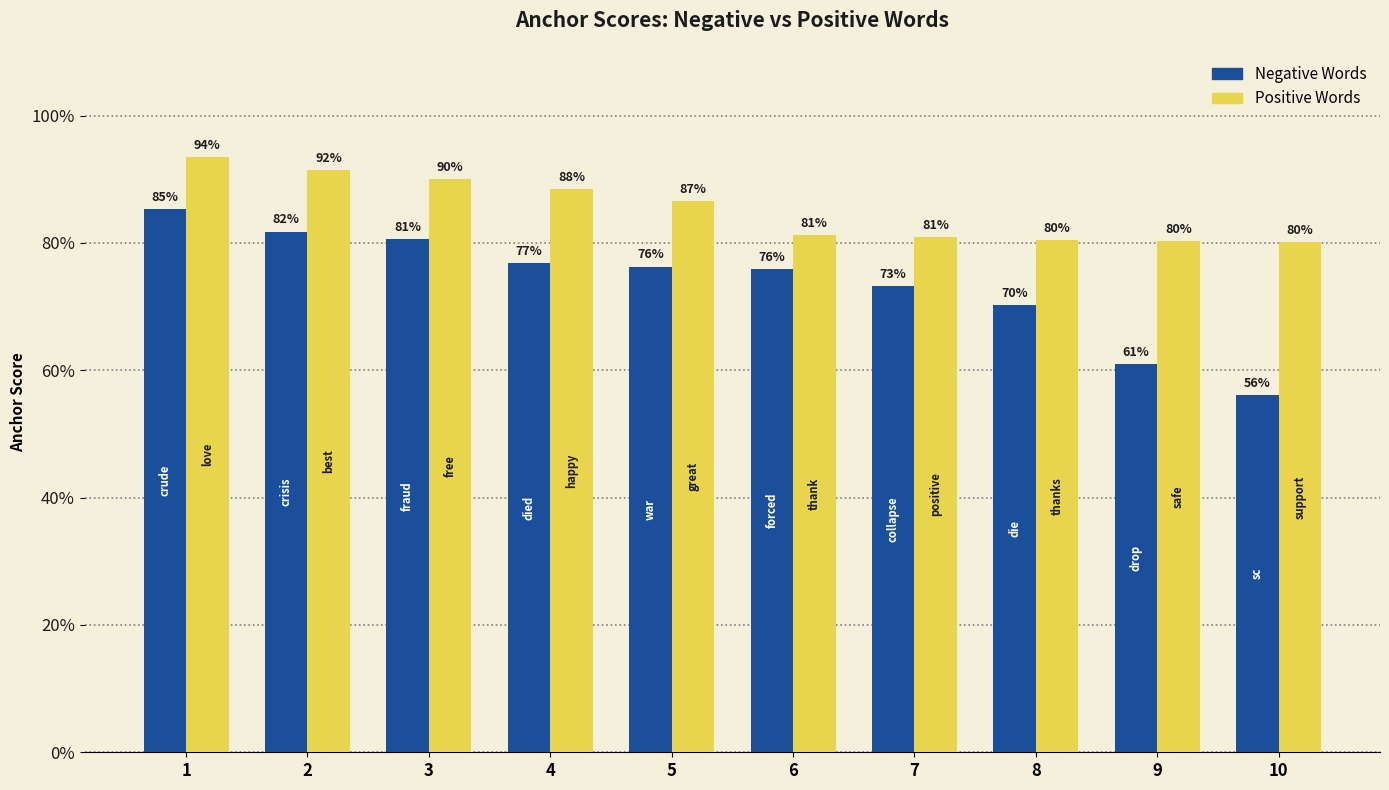

Does the chart contain any negative values?

No